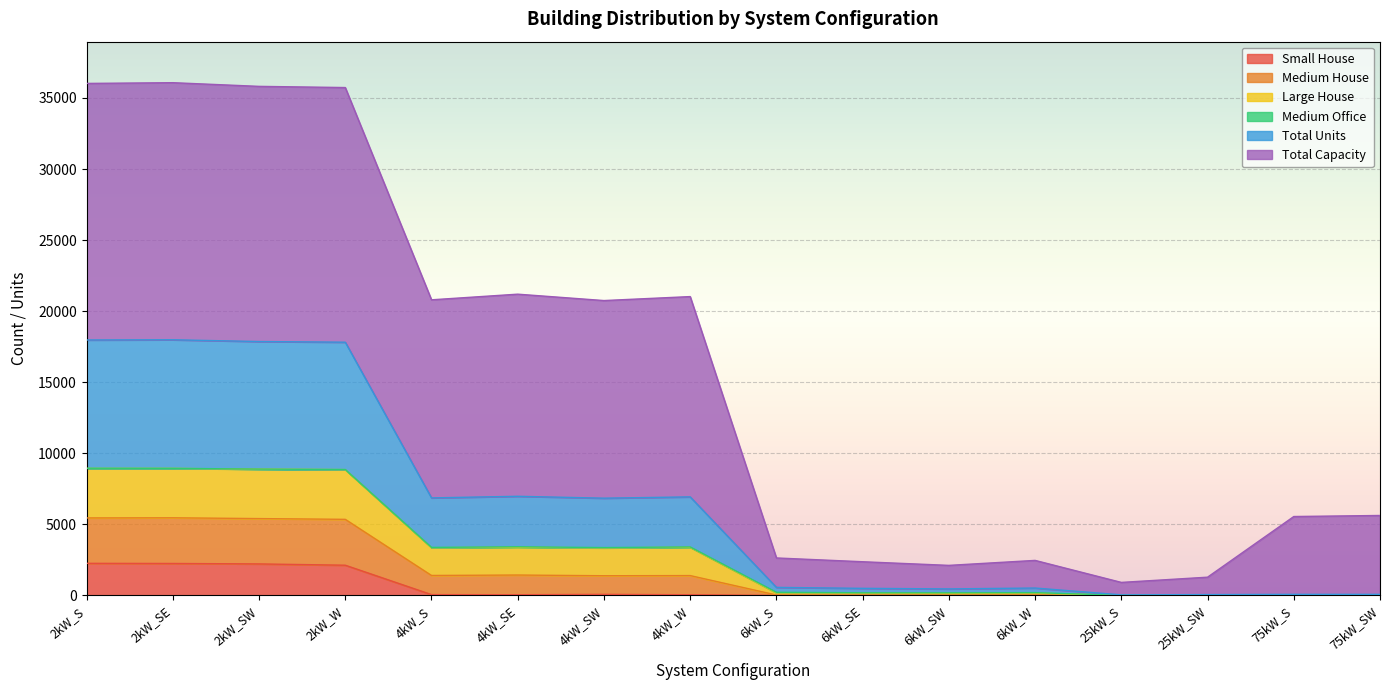

True or false: Small House has a value of 76 at 4kW_W.

False